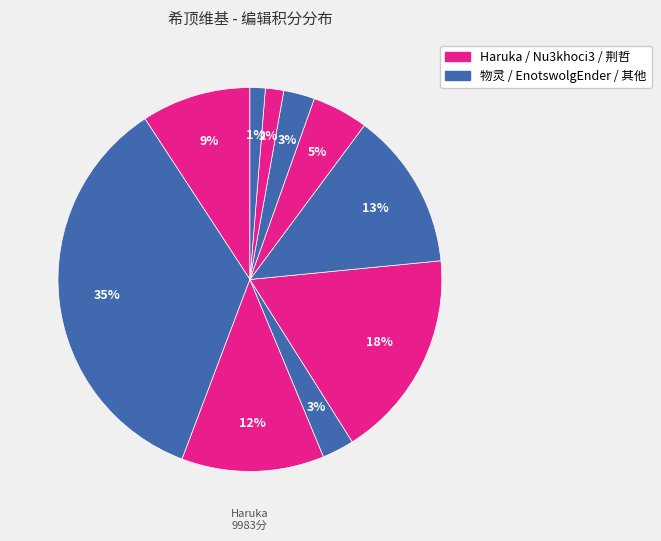

Count the number of slices in the pie.

10